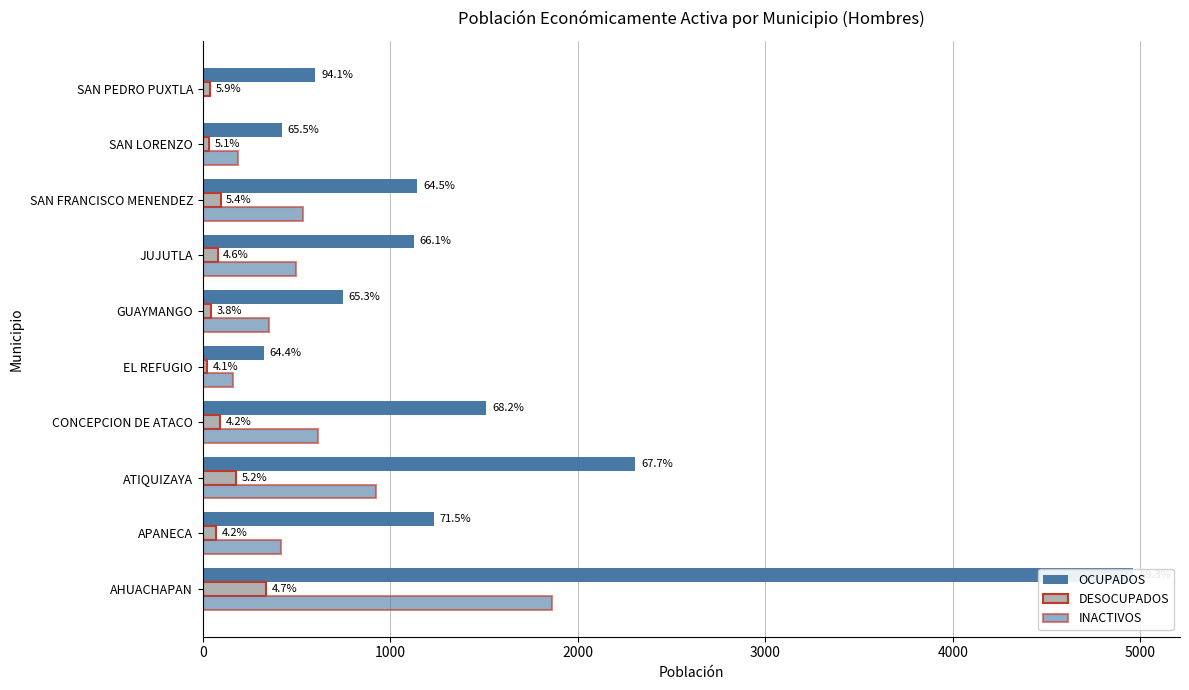

Is it true that INACTIVOS equals 274 at SAN LORENZO?

False